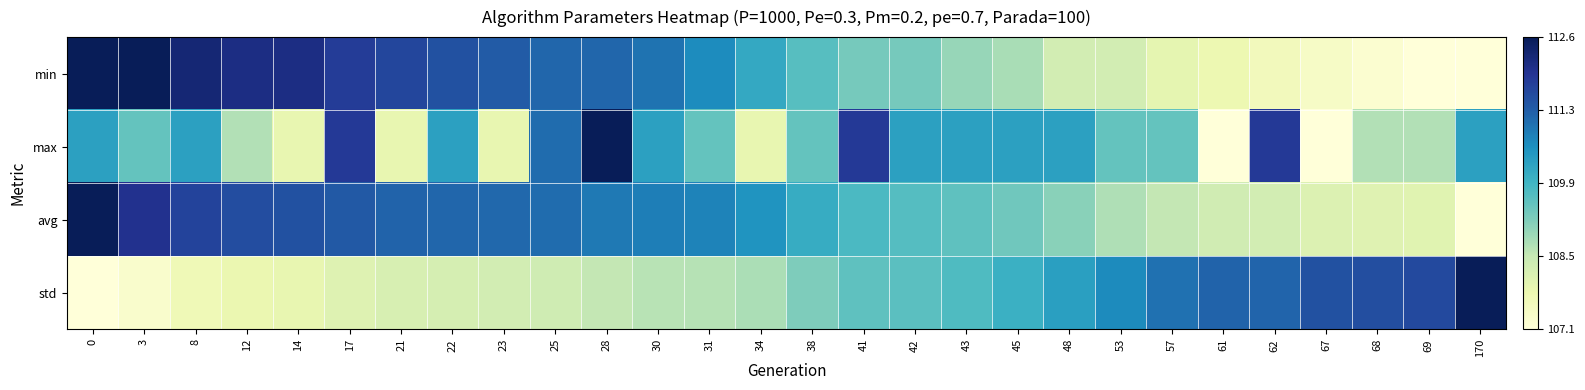

Reading left to right, what are all the values shown in this chart?

min: 0=1.0	3=1.0	8=0.9	12=0.9	14=0.9	17=0.8	21=0.8	22=0.8	23=0.8	25=0.7	28=0.7	30=0.7	31=0.6	34=0.5	38=0.5	41=0.4	42=0.4	43=0.3	45=0.3	48=0.2	53=0.2	57=0.2	61=0.1	62=0.1	67=0.1	68=0.0	69=0.0	170=0.0
max: 0=0.6	3=0.4	8=0.6	12=0.3	14=0.1	17=0.9	21=0.1	22=0.6	23=0.1	25=0.7	28=1.0	30=0.6	31=0.4	34=0.1	38=0.4	41=0.9	42=0.6	43=0.6	45=0.6	48=0.6	53=0.4	57=0.4	61=0.0	62=0.9	67=0.0	68=0.3	69=0.3	170=0.6
avg: 0=1.0	3=0.9	8=0.8	12=0.8	14=0.8	17=0.8	21=0.7	22=0.7	23=0.7	25=0.7	28=0.7	30=0.7	31=0.7	34=0.6	38=0.5	41=0.5	42=0.5	43=0.4	45=0.4	48=0.4	53=0.3	57=0.3	61=0.2	62=0.2	67=0.2	68=0.2	69=0.2	170=0.0
std: 0=0.0	3=0.0	8=0.1	12=0.1	14=0.1	17=0.2	21=0.2	22=0.2	23=0.2	25=0.2	28=0.3	30=0.3	31=0.3	34=0.3	38=0.4	41=0.4	42=0.4	43=0.5	45=0.5	48=0.6	53=0.6	57=0.7	61=0.7	62=0.7	67=0.8	68=0.8	69=0.8	170=1.0